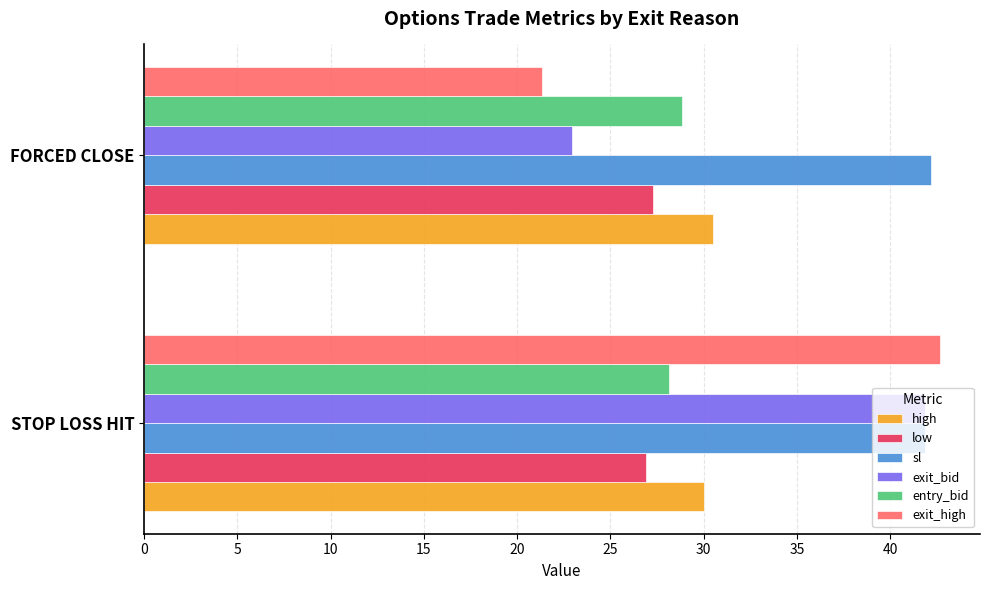

What is the average value of the high series?

30.3